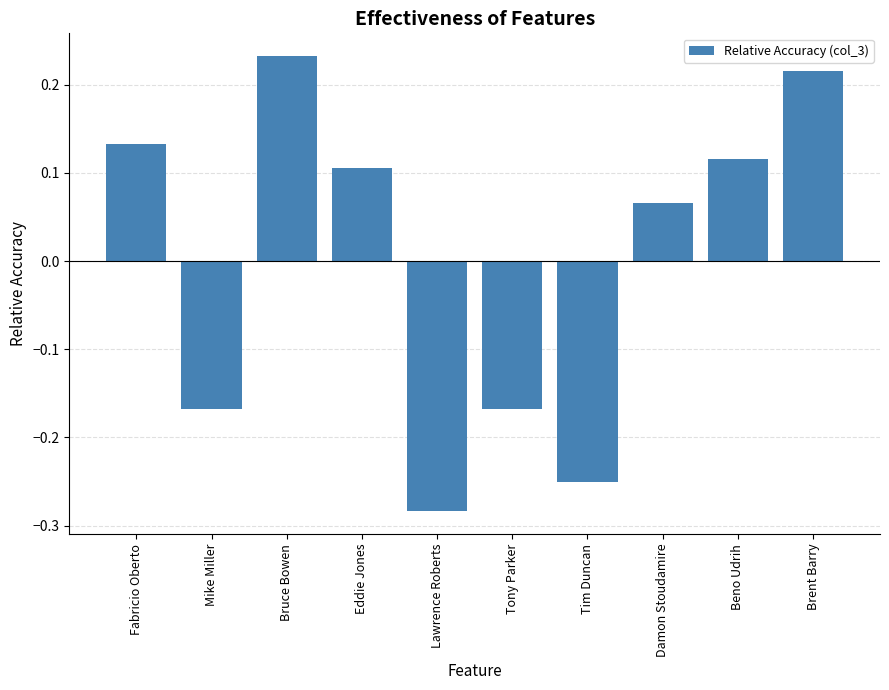

How many values are above zero?

6